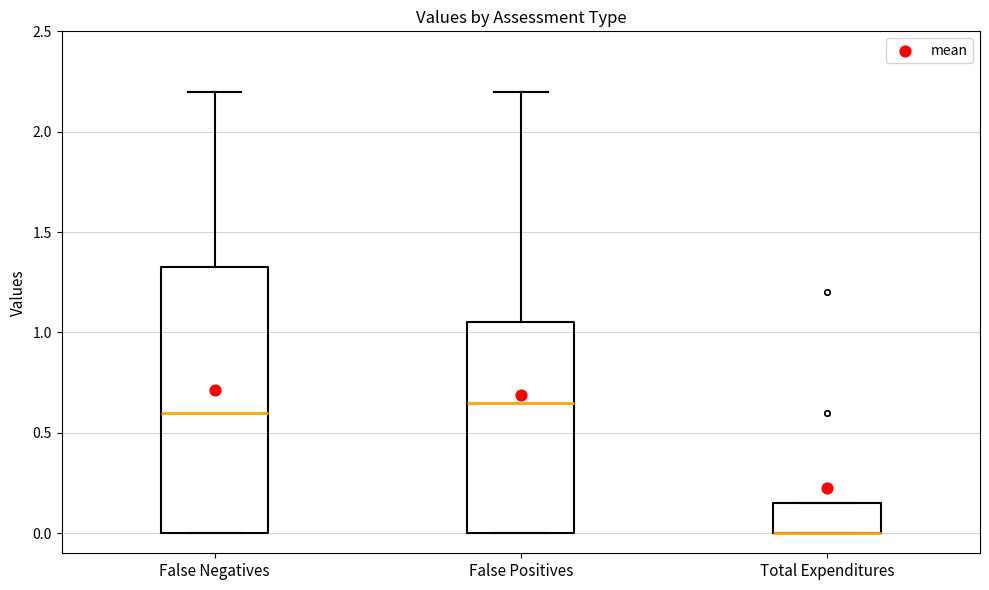

Reading left to right, read every box against the y-axis: the position of its median line, the range the box covers, and the ends of its whiskers. The values are not printed on the chart, so give them approximately, as read against the axis.

False Negatives: median 0.60, box 0.00 to 1.35, whiskers 0.00 to 2.20
False Positives: median 0.65, box 0.00 to 1.05, whiskers 0.00 to 2.20
Total Expenditures: median 0.00 (drawn on the box's lower edge), box 0.00 to 0.15, whiskers 0.00 to 0.15